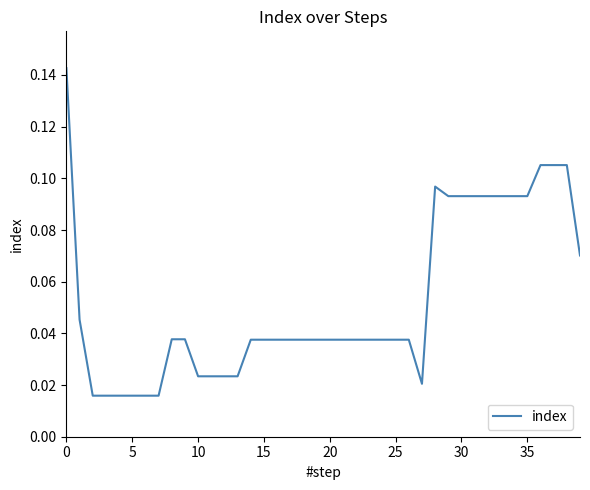

The chart shows a value of 0.0 at 30. True or false?

False